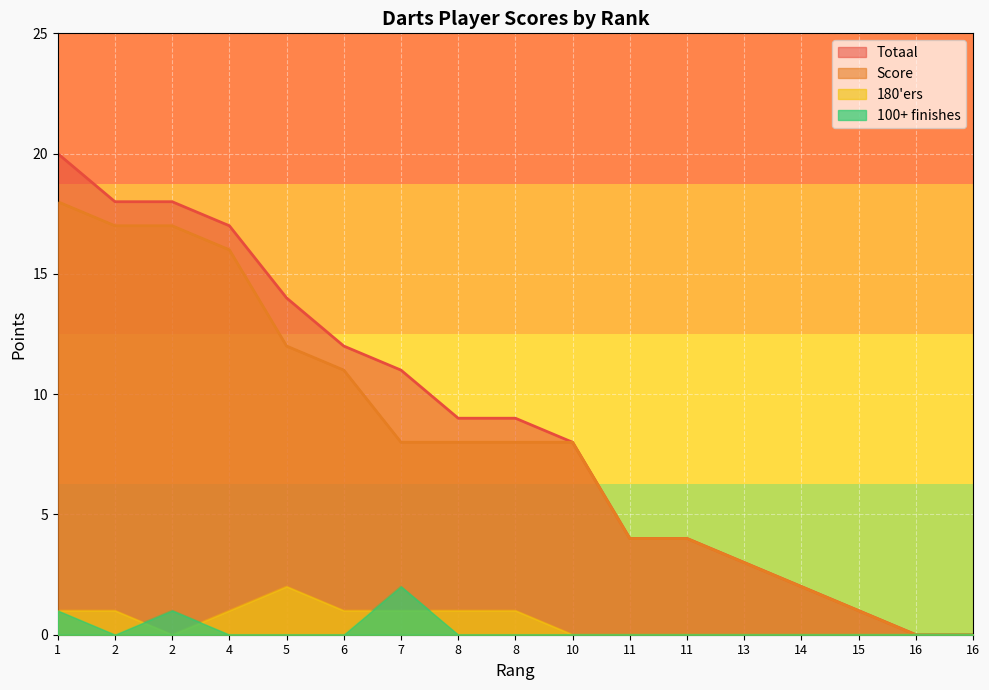

True or false: 100+ finishes and Score intersect in this chart.

False